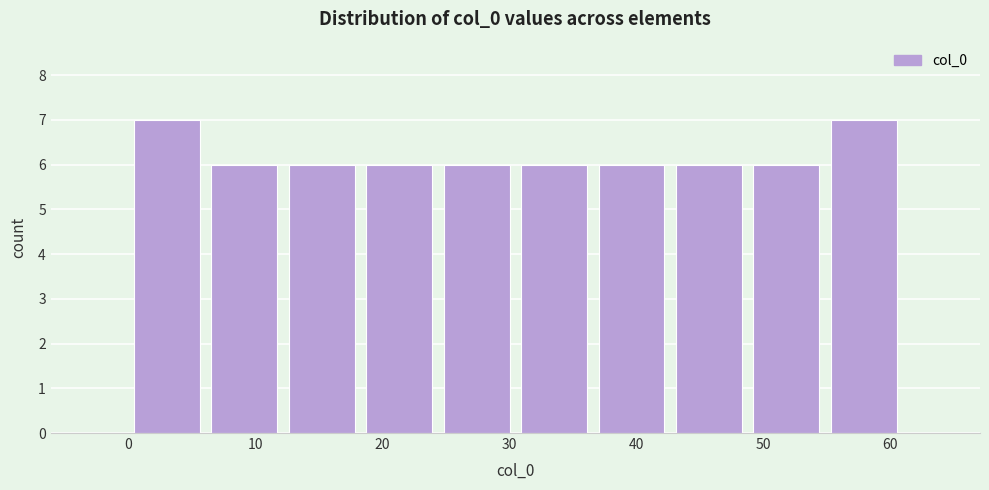

Reading left to right, list every bar in this chart as the range it spans on the x-axis followed by its height. Neither the bar edges nor the heights are printed on the chart, so give them approximately, as read against the axes.

0.0 to 6.1: 7
6.1 to 12.2: 6
12.2 to 18.3: 6
18.3 to 24.4: 6
24.4 to 30.5: 6
30.5 to 36.6: 6
36.6 to 42.7: 6
42.7 to 48.8: 6
48.8 to 54.9: 6
54.9 to 61.0: 7